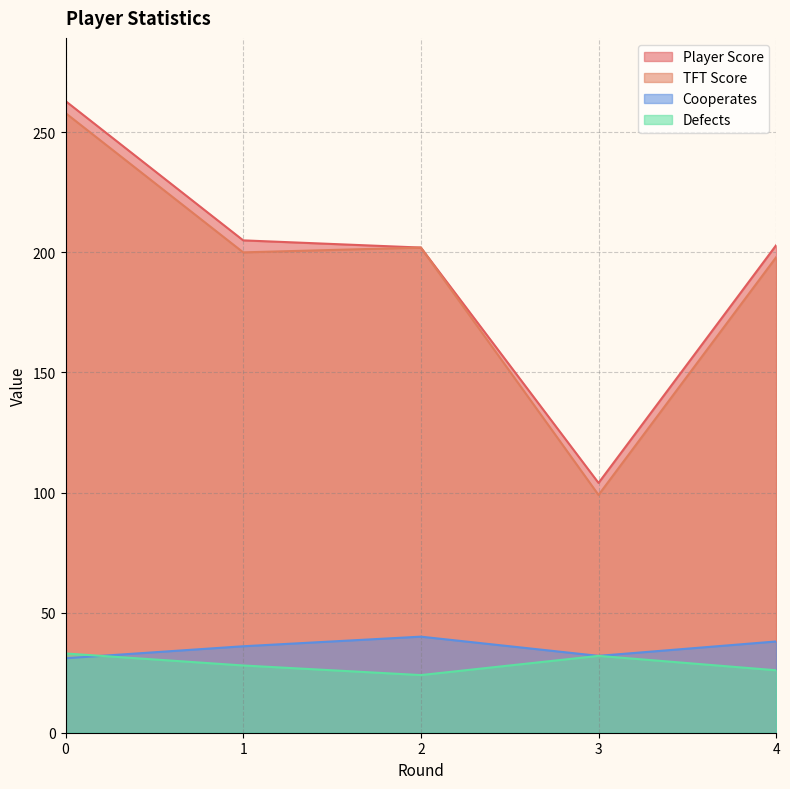

What is the value of the Player Score point at the 5th from the left?

203